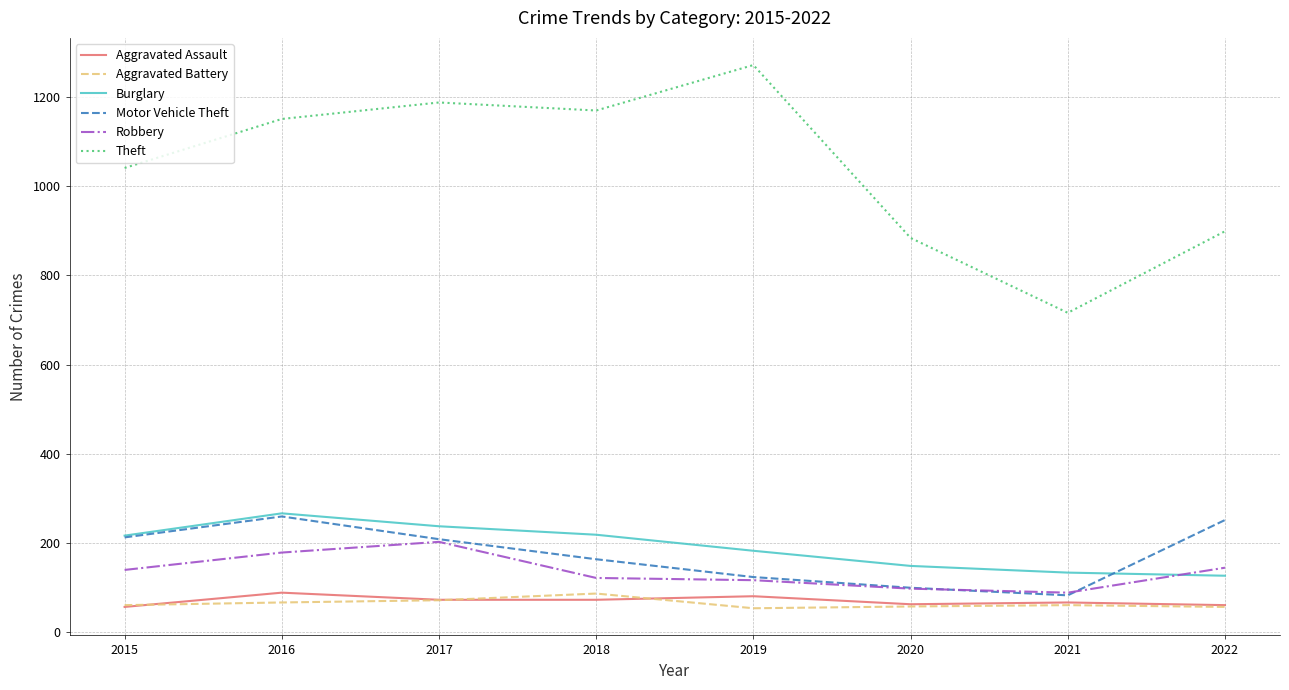

True or false: Aggravated Battery has a value of 60 at 2021.

True